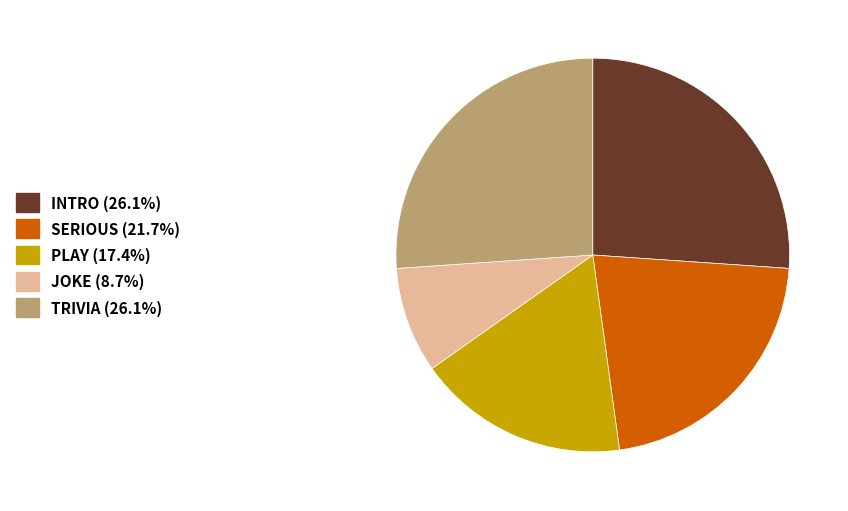

Is the sum of PLAY and INTRO greater than half?

No